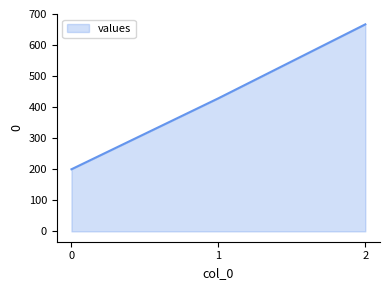

What is the change in value from 1 to 2?

+238.1